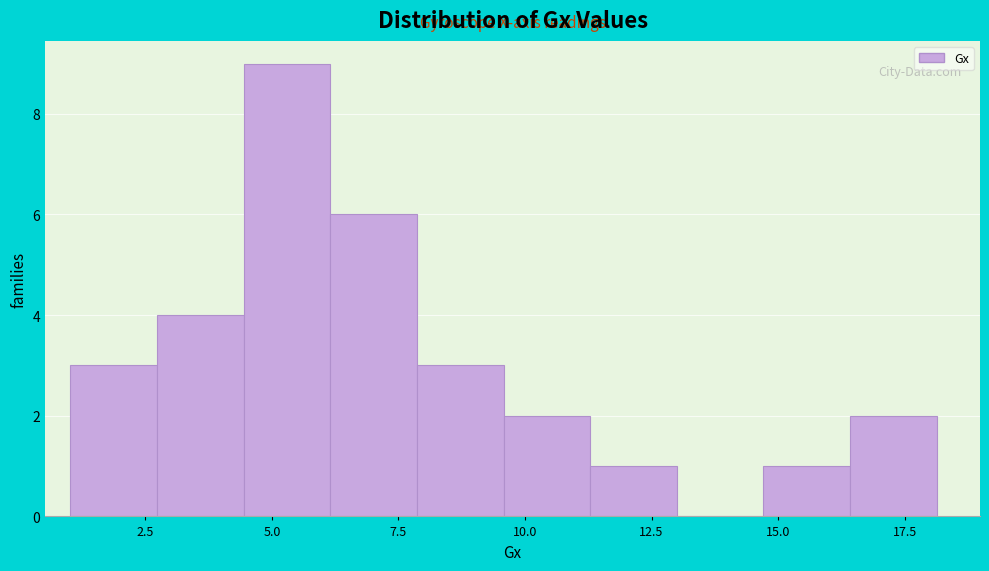

Around what value on the x-axis is the tallest bar? Give the approximate position of its centre, as read against the axis.

5.5